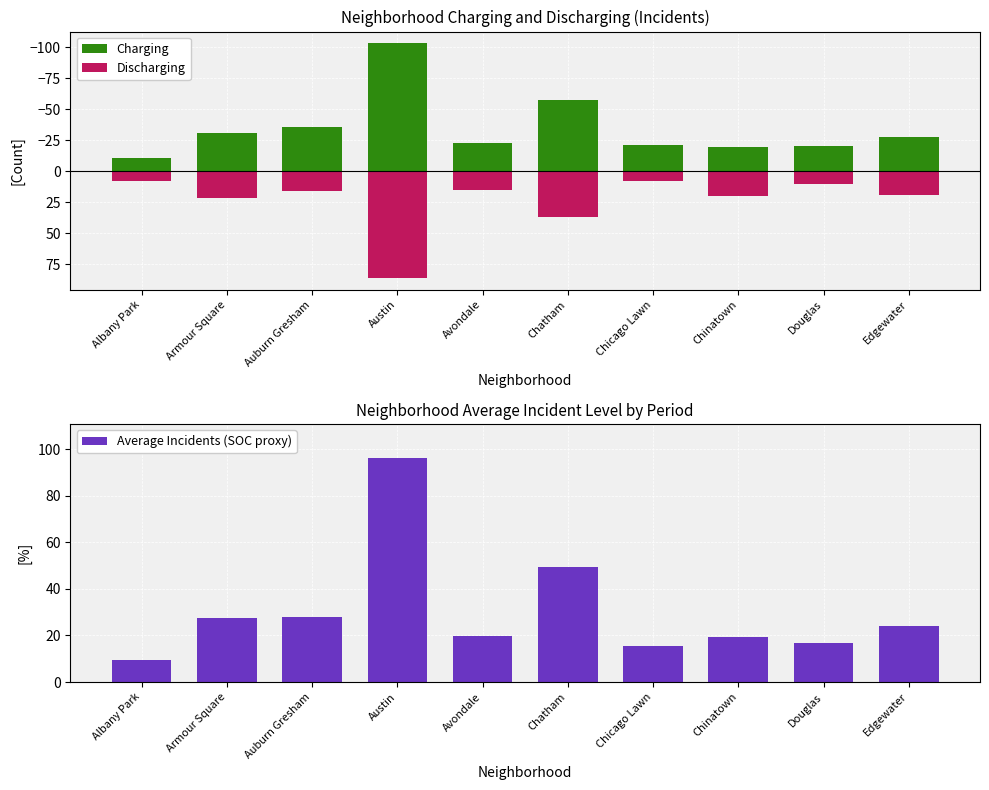

What is the value of the Charging bar at the 6th from the left?

-57.7